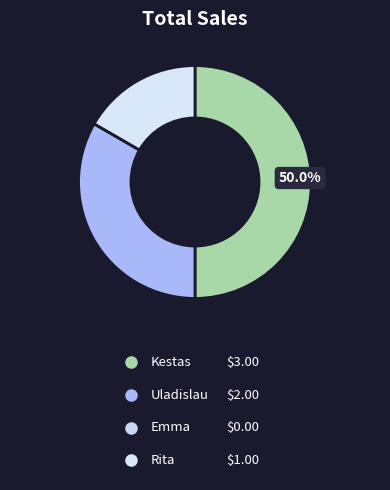

The Uladislau slice represents 47% of the pie. True or false?

False